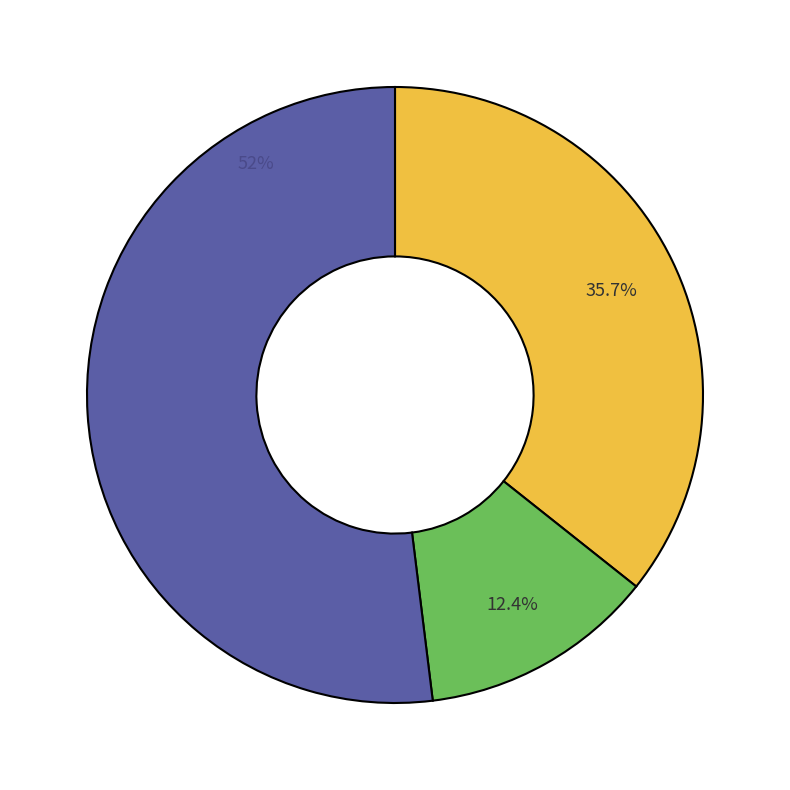

Is there a majority slice in this chart?

Yes